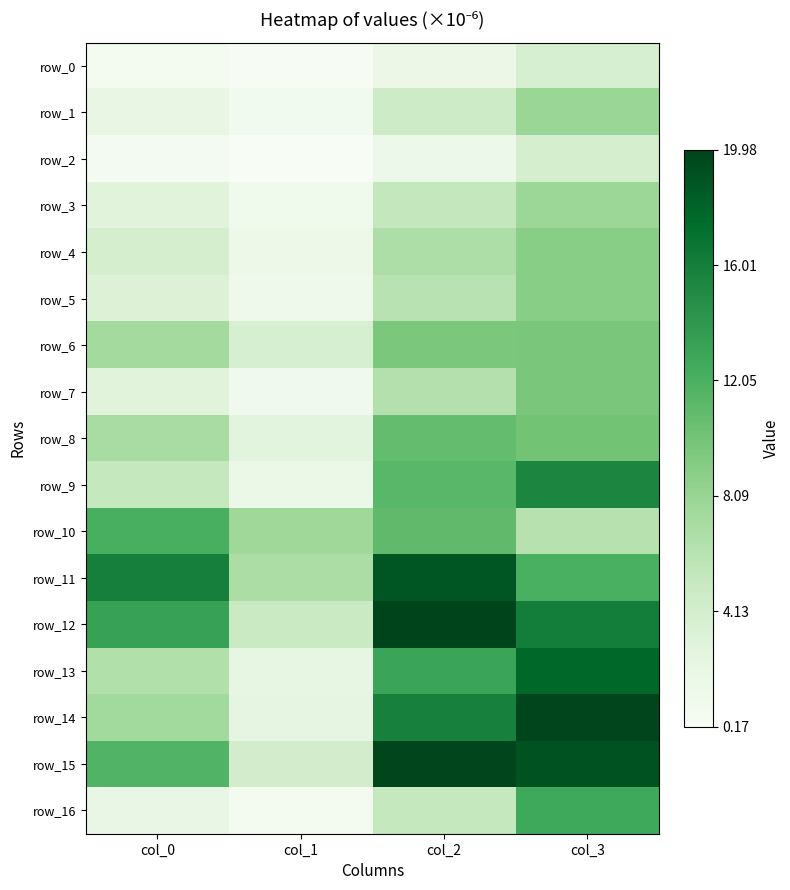

At col_3, list the series in order from largest to smallest.

row_14, row_15, row_13, row_12, row_9, row_16, row_11, row_8, row_7, row_6, row_5, row_4, row_1, row_3, row_10, row_2, row_0